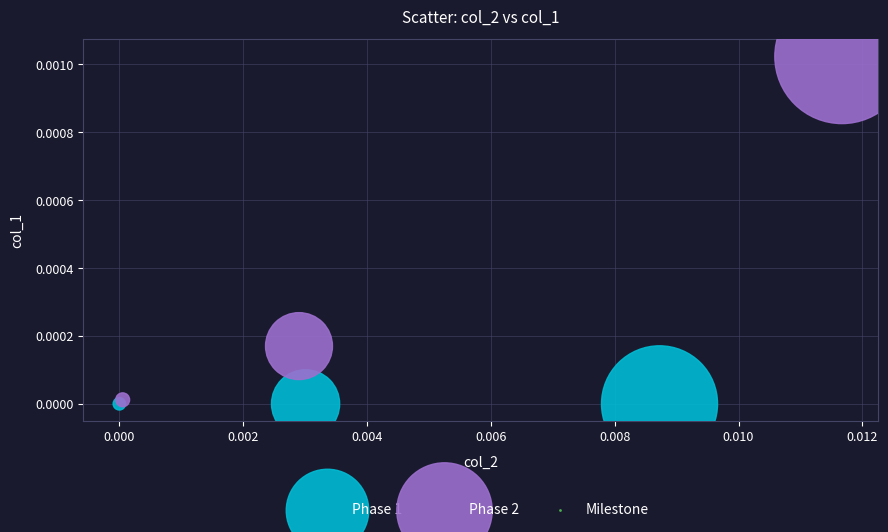

Which series reaches the minimum Y coordinate?

Phase 1